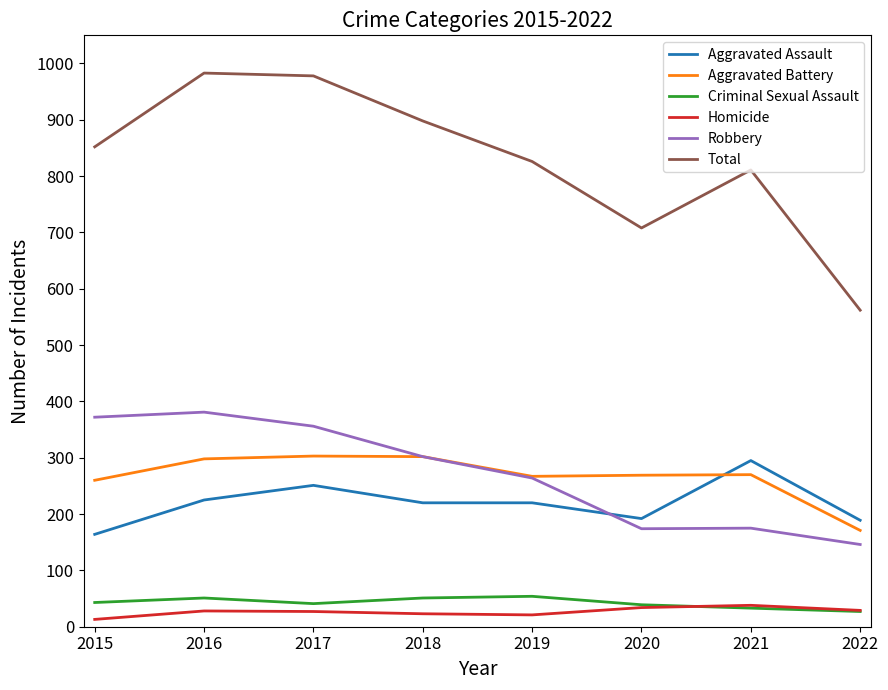

At which label is Total closest to 772?

2021